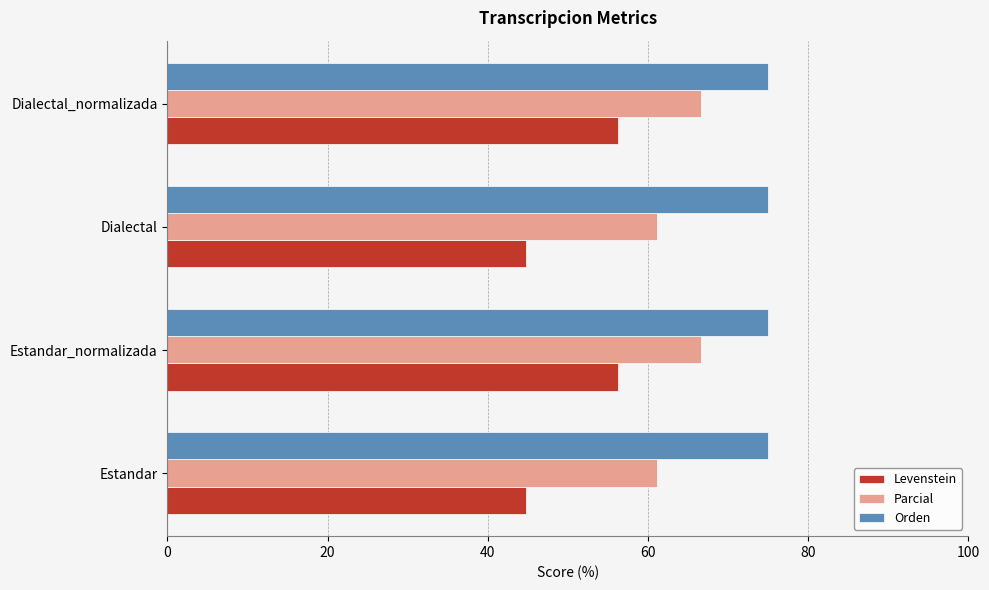

At how many categories does at least one series exceed 48?

4